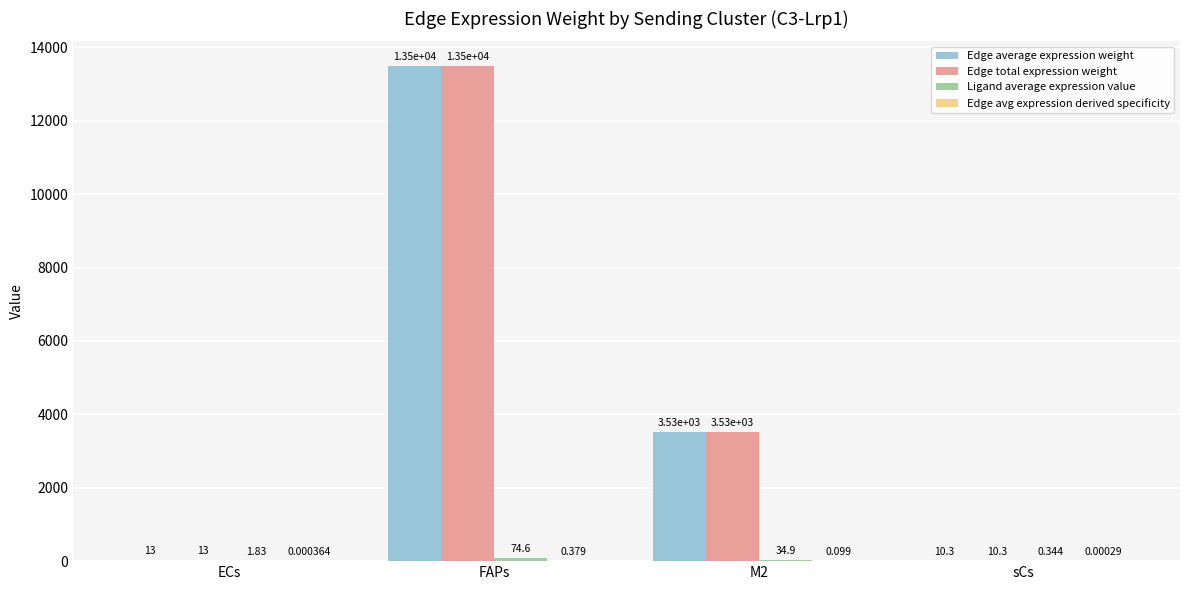

Which category has the highest value across all series?

FAPs